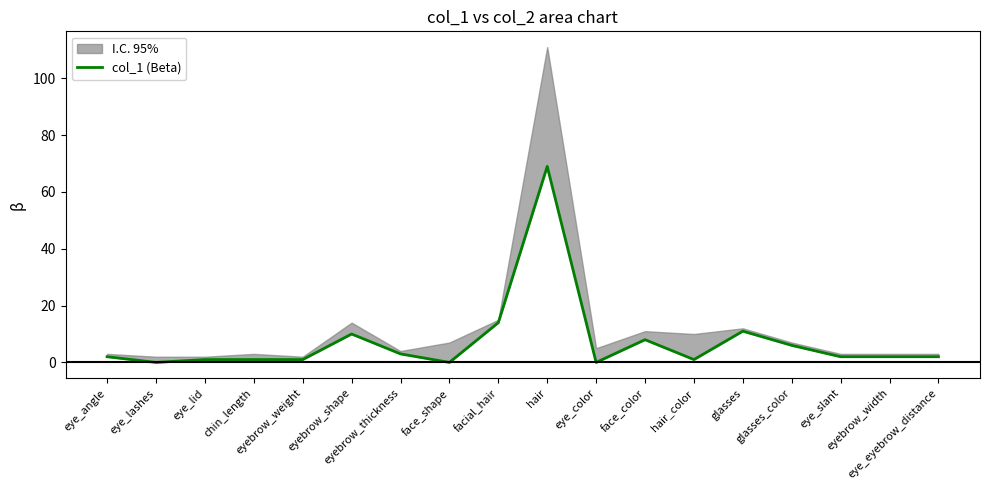

At which category does the chart reach its peak across all series?

hair